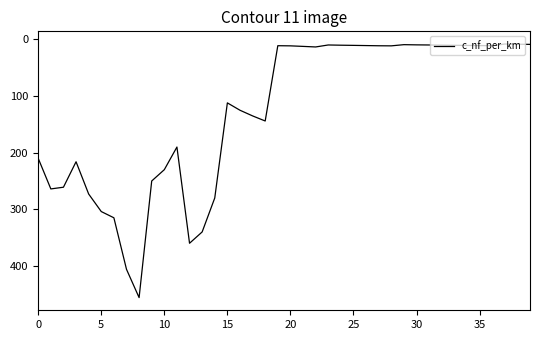

What is the maximum value shown in the chart?

456.0